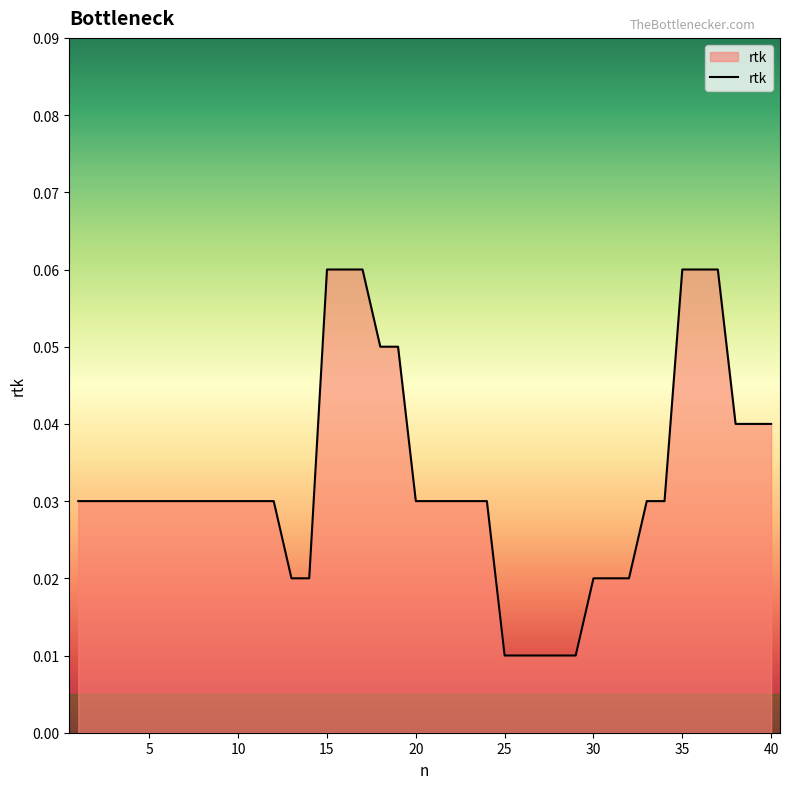

Reading left to right, transcribe all the data shown in this chart.

1=0.0	2=0.0	3=0.0	4=0.0	5=0.0	6=0.0	7=0.0	8=0.0	9=0.0	10=0.0	11=0.0	12=0.0	13=0.0	14=0.0	15=0.1	16=0.1	17=0.1	18=0.1	19=0.1	20=0.0	21=0.0	22=0.0	23=0.0	24=0.0	25=0.0	26=0.0	27=0.0	28=0.0	29=0.0	30=0.0	31=0.0	32=0.0	33=0.0	34=0.0	35=0.1	36=0.1	37=0.1	38=0.0	39=0.0	40=0.0